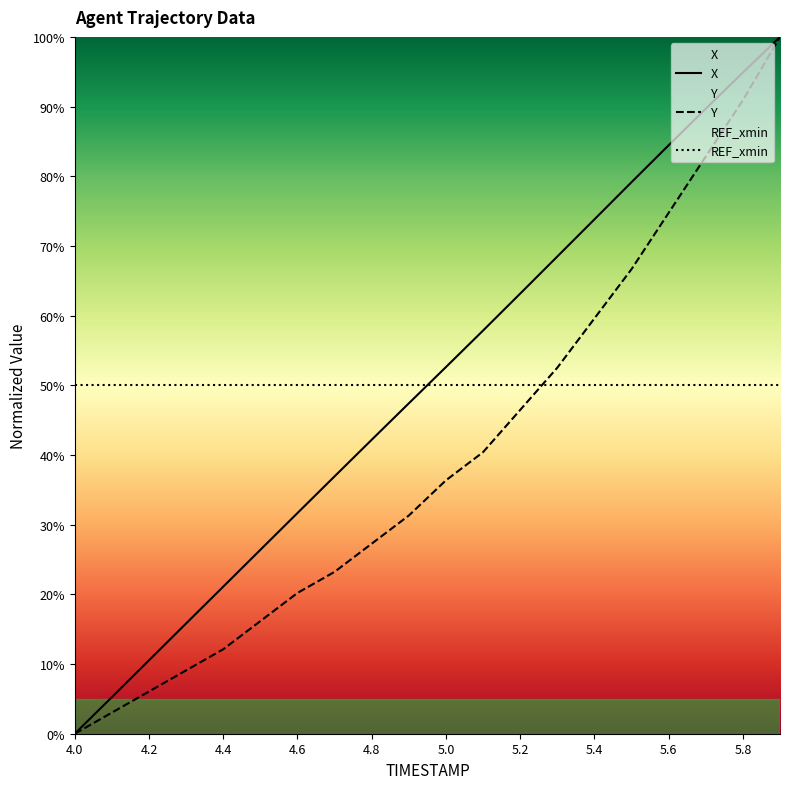

True or false: Y and X cross at least once.

False